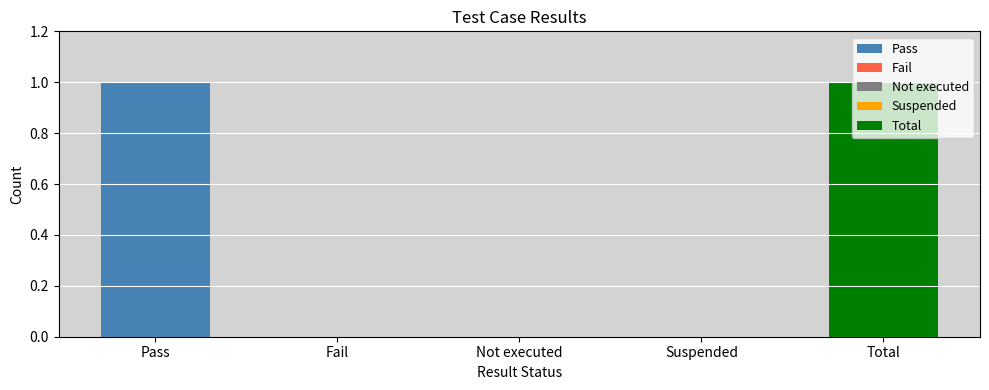

What position from the left is Not executed?

3